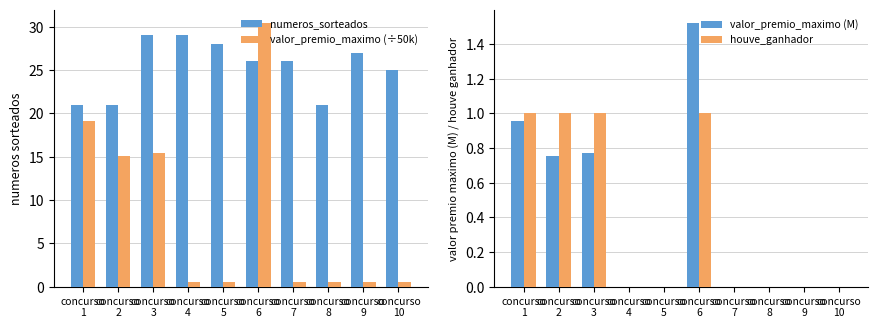

The numeros_sorteados series shows 28.0 at concurso
5. True or false?

True